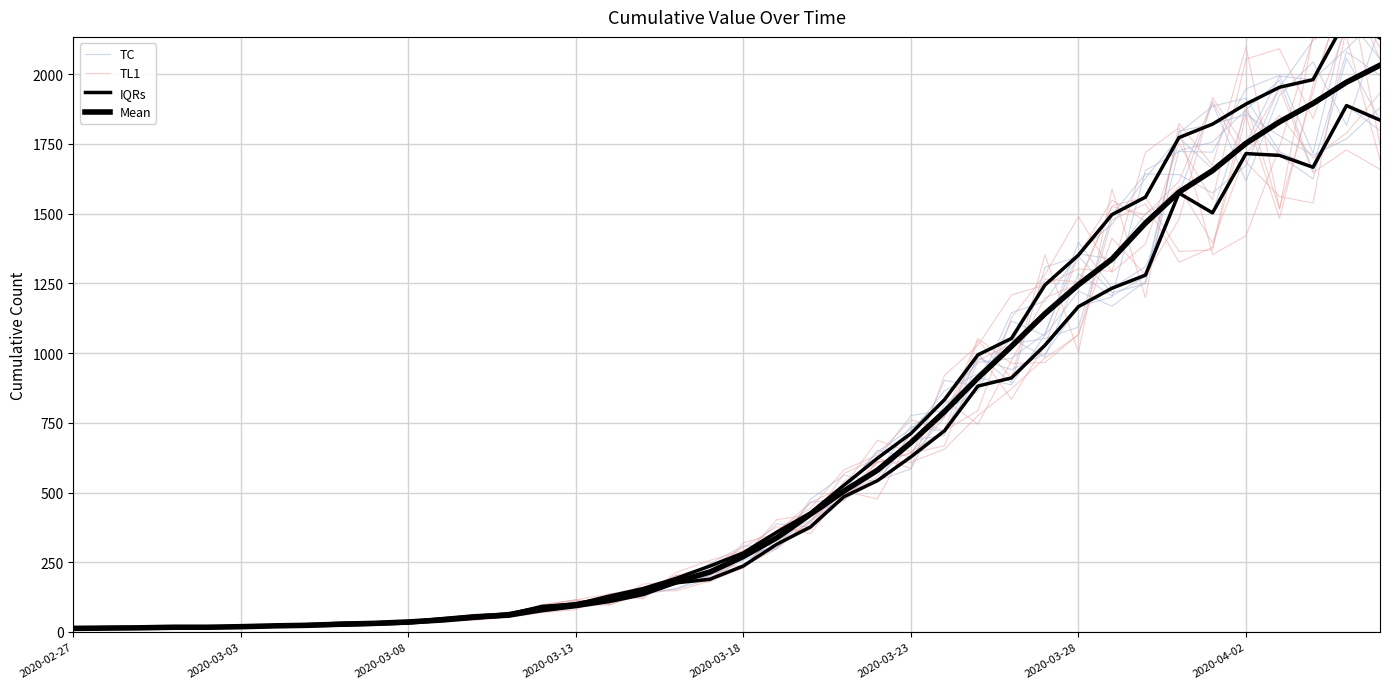

What are all the series names shown in the legend?

TC, TL1, IQRs, Mean